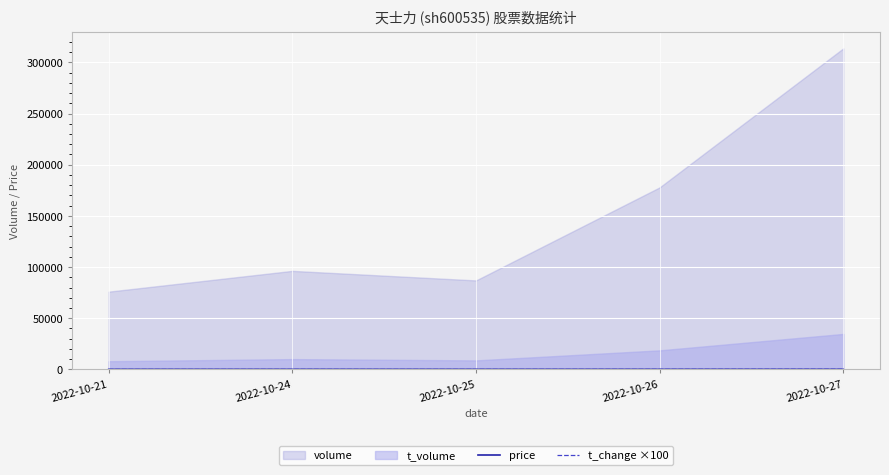

Which label corresponds to the smallest value in the chart?

2022-10-25